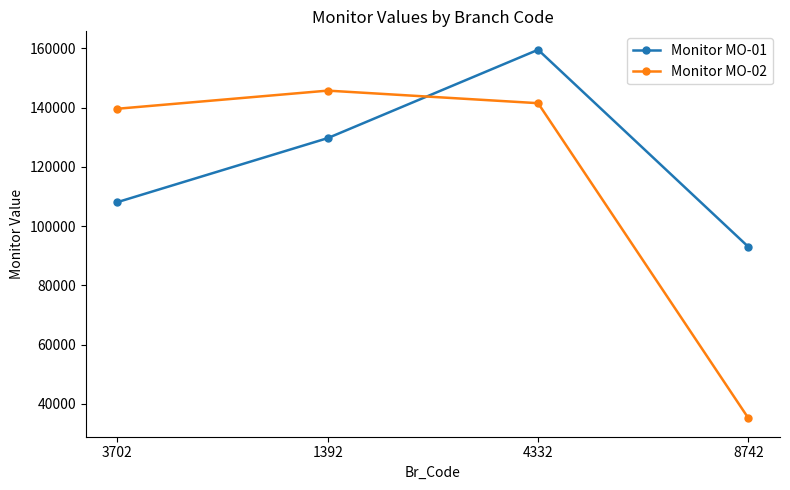

What is the total value across all series at 4332?

301081